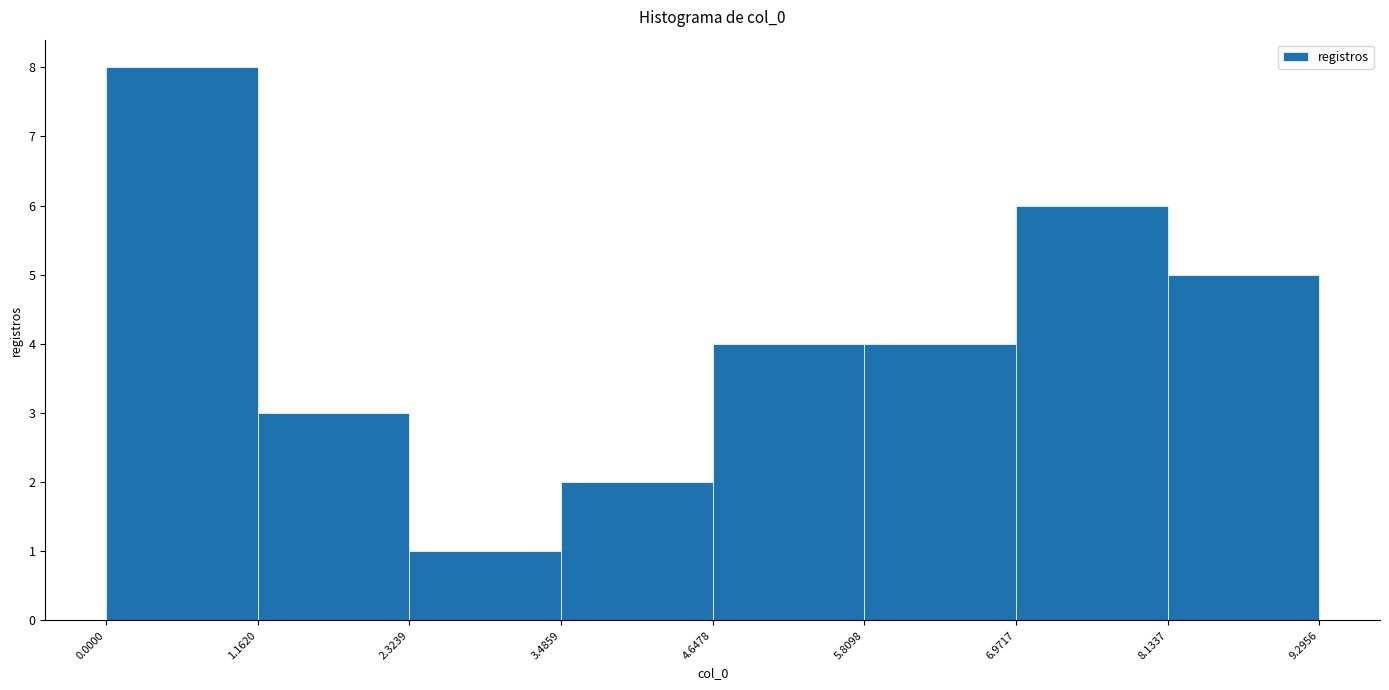

Which range on the x-axis has the tallest bar?

0.0000 to 1.1620